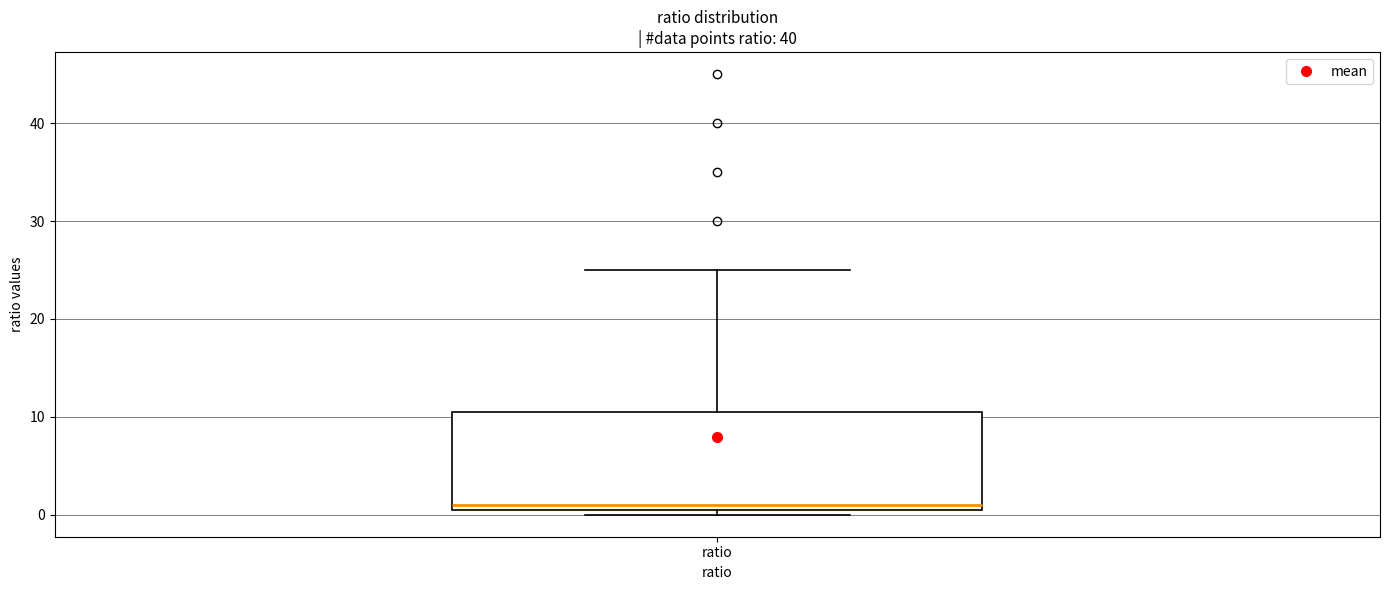

Where does the median line of the box for ratio sit on the y-axis? The values are not printed on the chart, so give them approximately, as read against the axis.

1